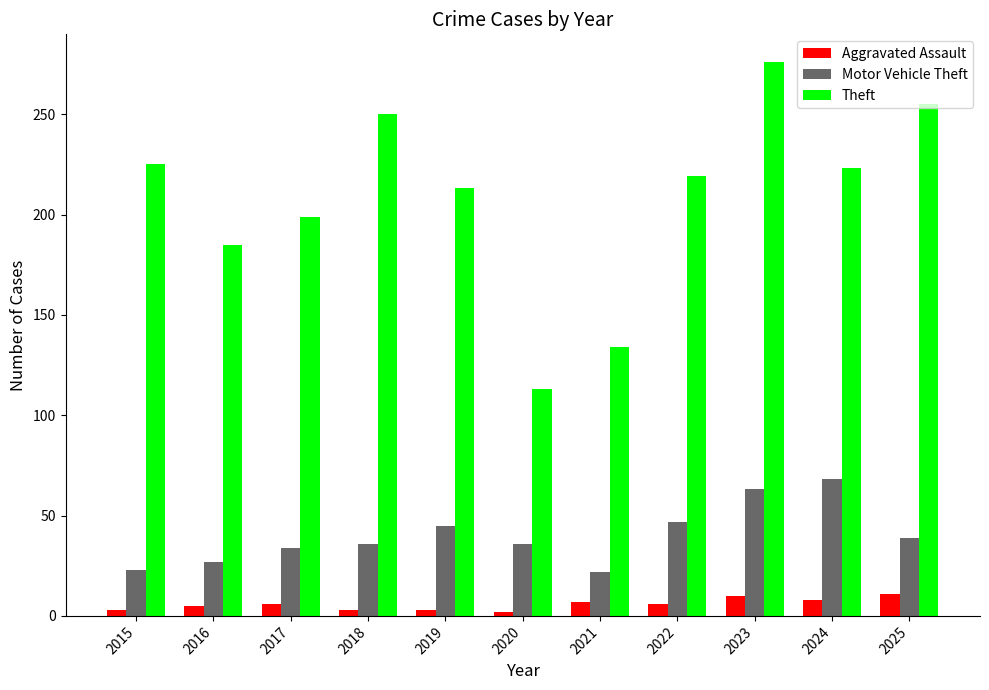

Is it true that Theft equals 113 at 2020?

True